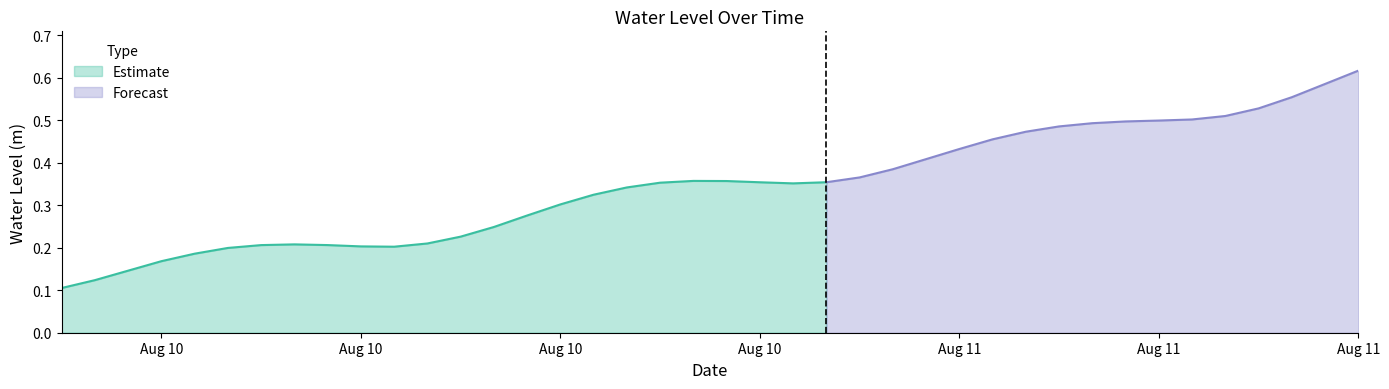

Reading right to left, transcribe all the data shown in this chart.

0.6	0.6	0.6	0.5	0.5	0.5	0.5	0.5	0.5	0.5	0.5	0.5	0.4	0.4	0.4	0.4	0.4	0.4	0.4	0.4	0.4	0.4	0.3	0.3	0.3	0.3	0.2	0.2	0.2	0.2	0.2	0.2	0.2	0.2	0.2	0.2	0.2	0.1	0.1	0.1